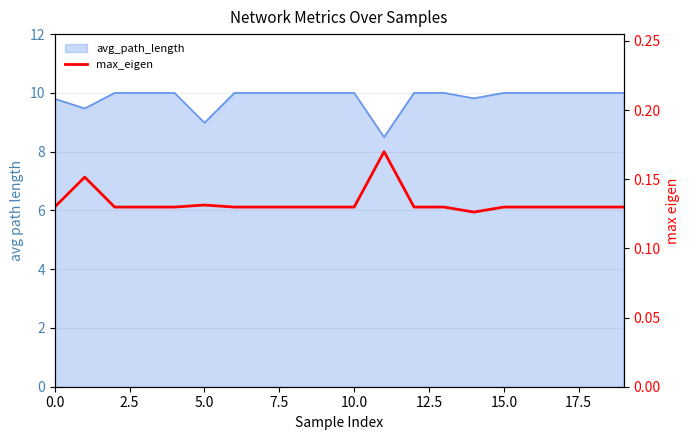

Which category has the highest value across all series?

11